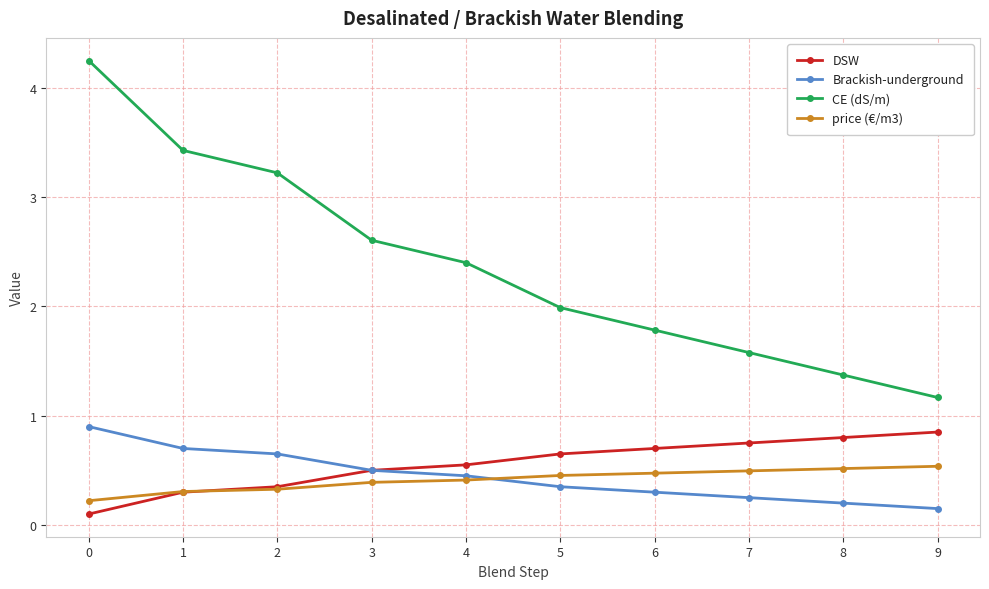

Does the chart display data point markers on the line(s)?

Yes